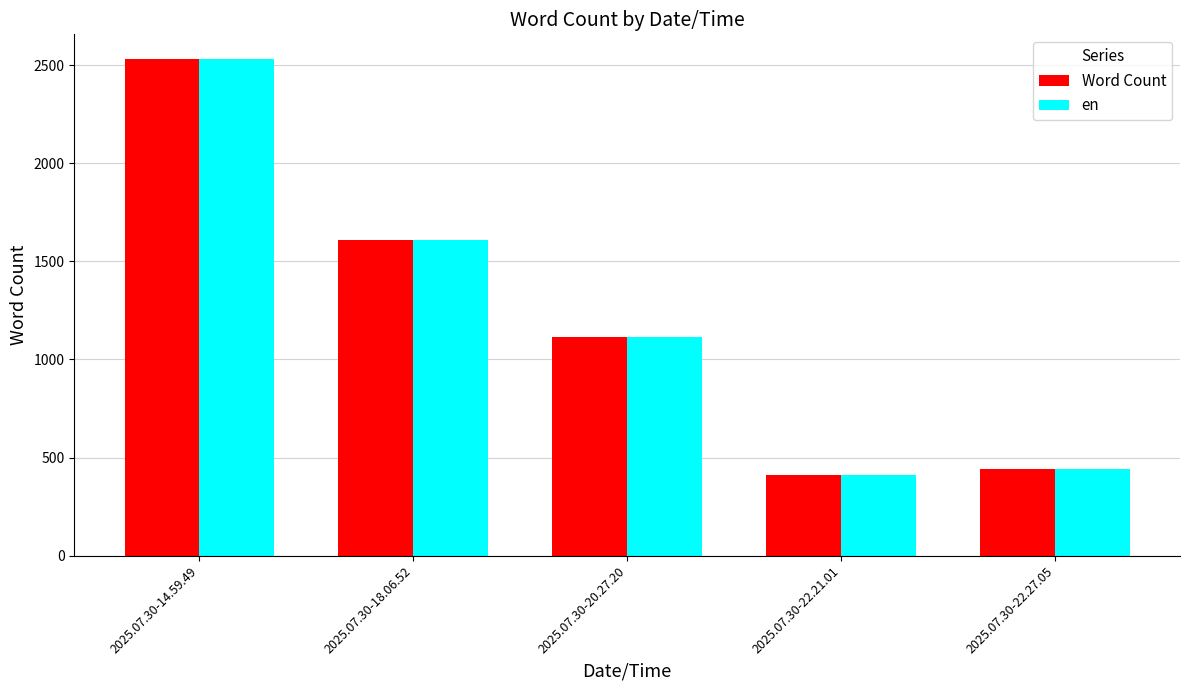

Reading left to right, what are all the values shown in this chart?

Word Count: 2530	1608	1114	410	440
en: 2530	1608	1114	410	440